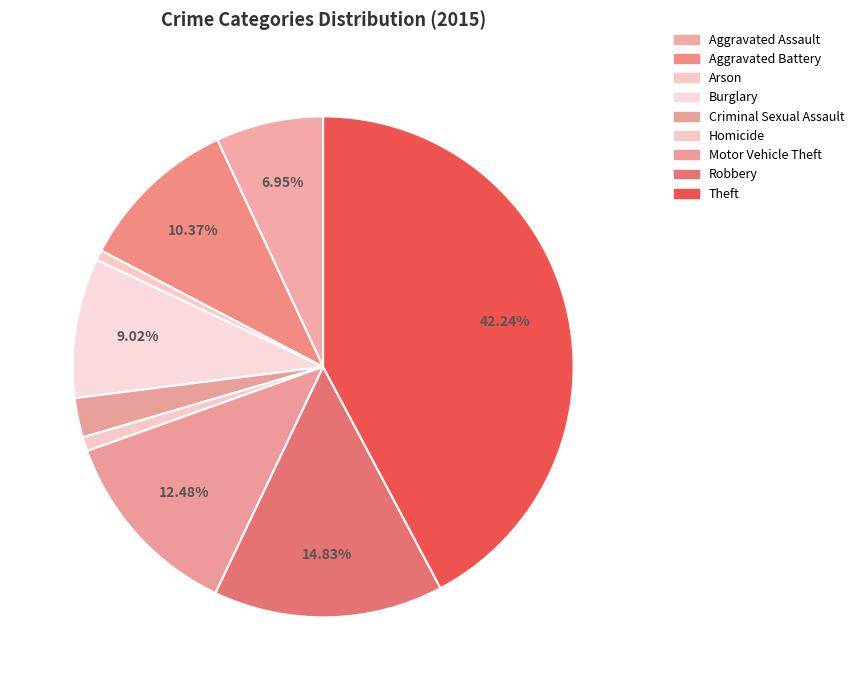

To the nearest percent, what is the difference between the largest and smallest slice percentages?

42%